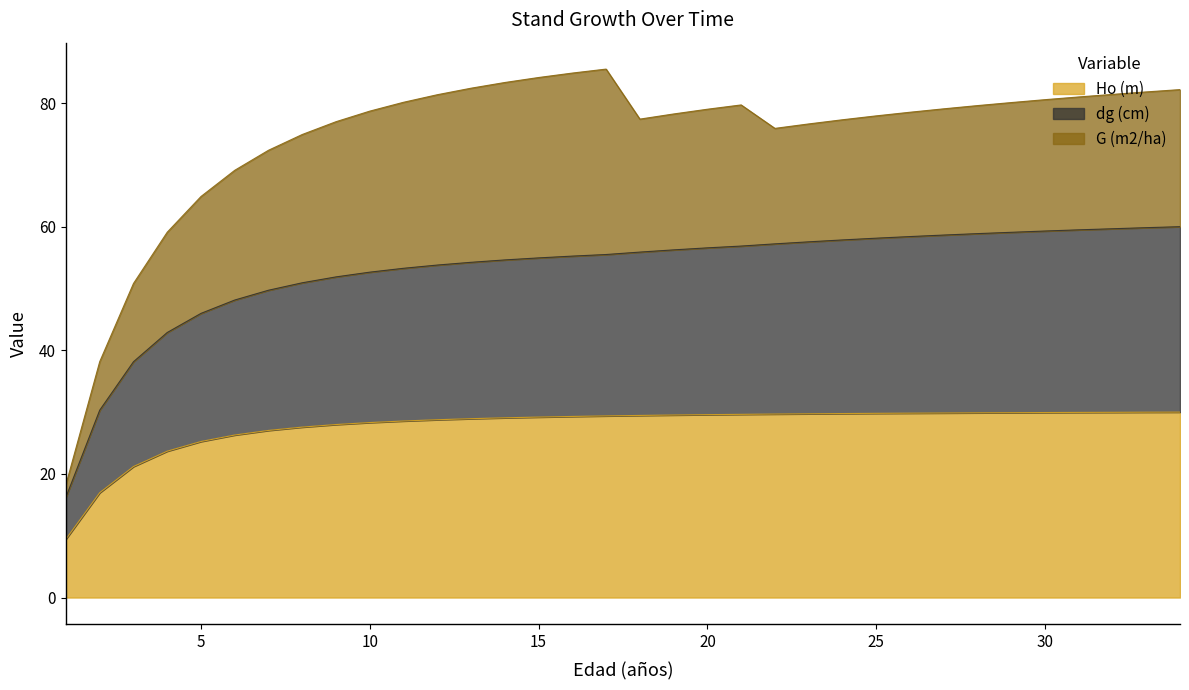

What is the maximum value for Ho (m)?

30.0